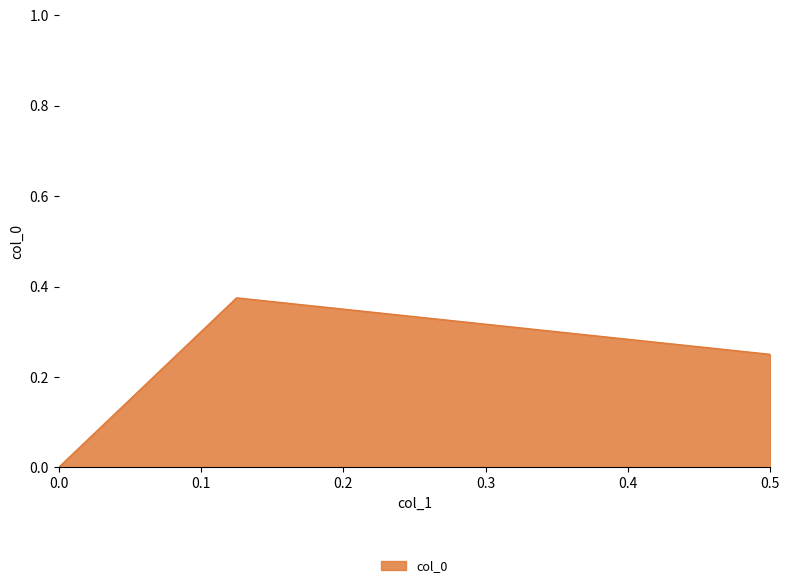

What is the difference between the maximum and minimum values?

0.4